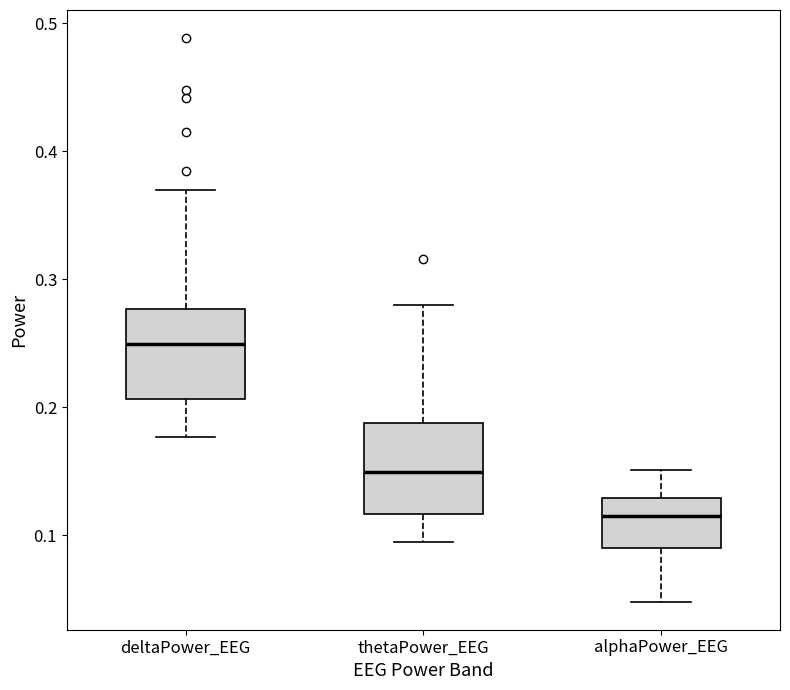

Where does the lower whisker of the box for alphaPower_EEG end on the y-axis? The values are not printed on the chart, so give them approximately, as read against the axis.

0.05